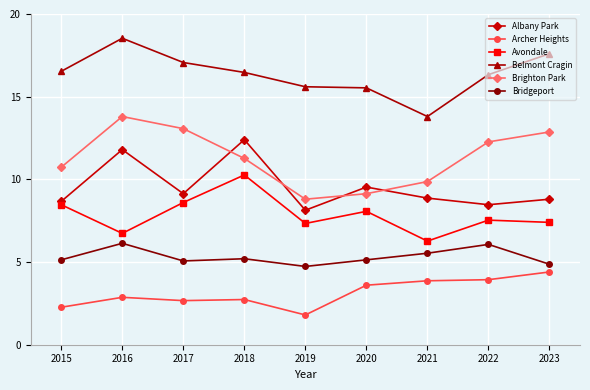

At 2015, list the series in order from largest to smallest.

Belmont Cragin, Brighton Park, Albany Park, Avondale, Bridgeport, Archer Heights